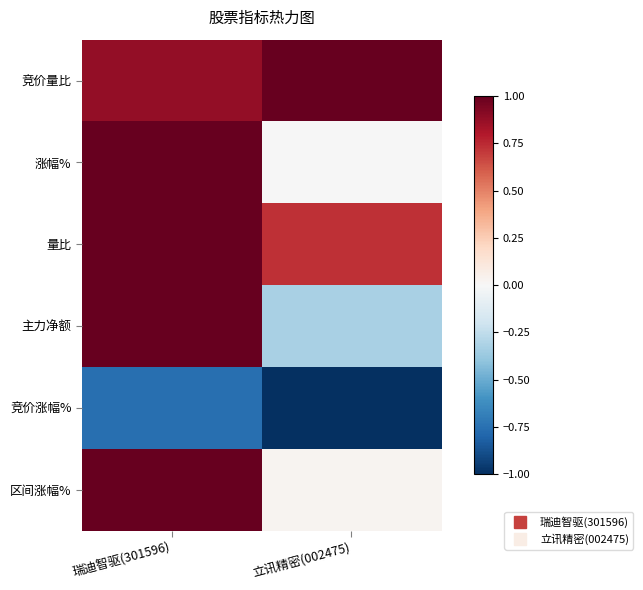

At how many categories does at least one series exceed 0?

2